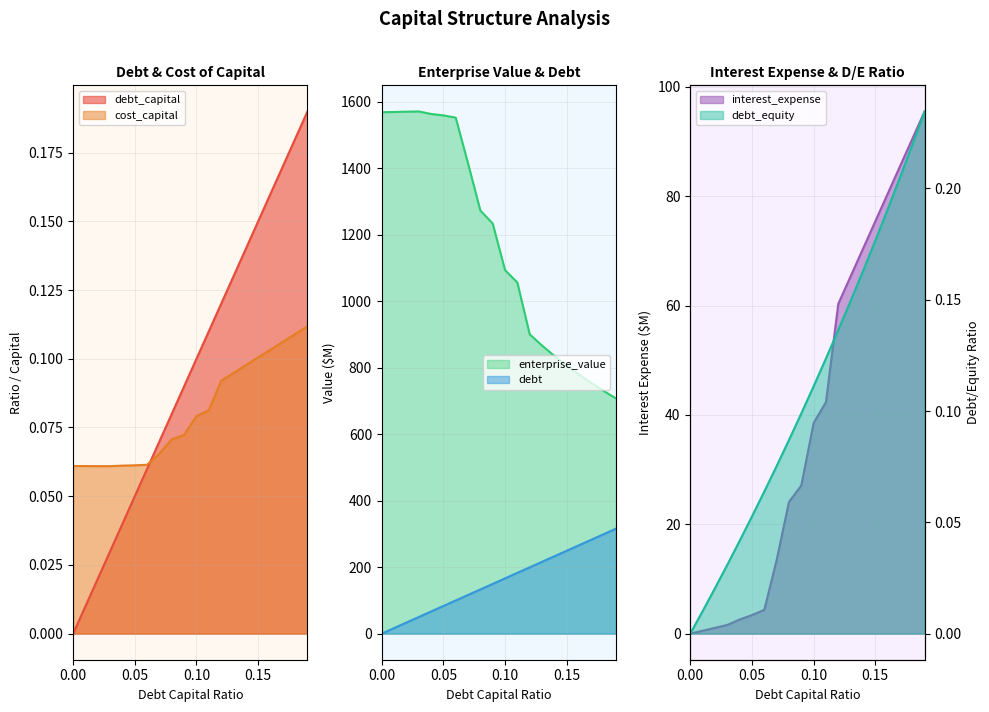

Where is debt nearest to the value 157?

0.09